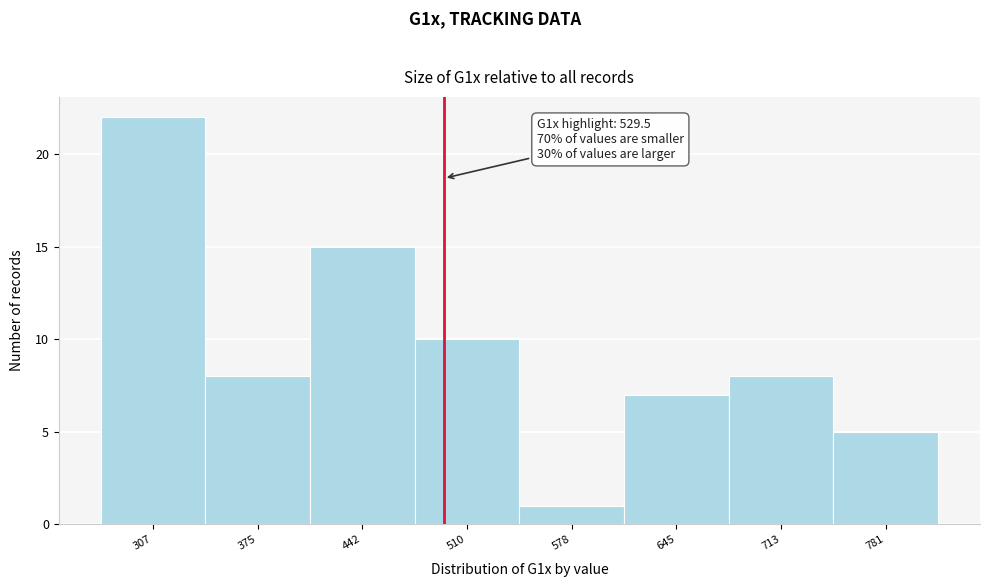

Reading left to right, what are all the values shown in this chart?

22	8	15	10	1	7	8	5